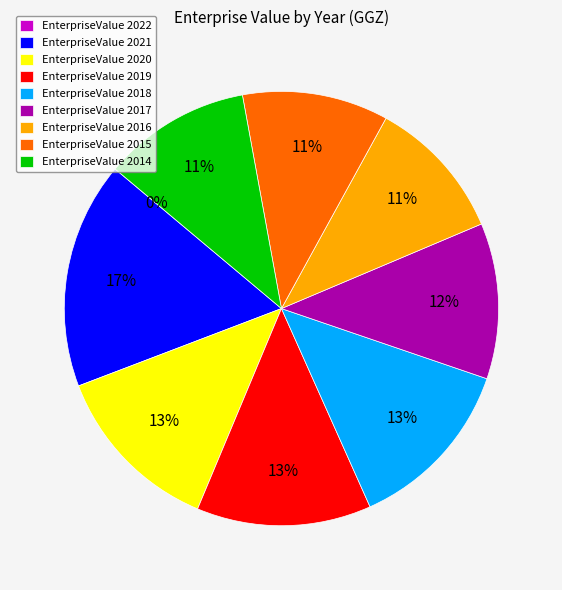

Which slice is the largest?

EnterpriseValue 2021